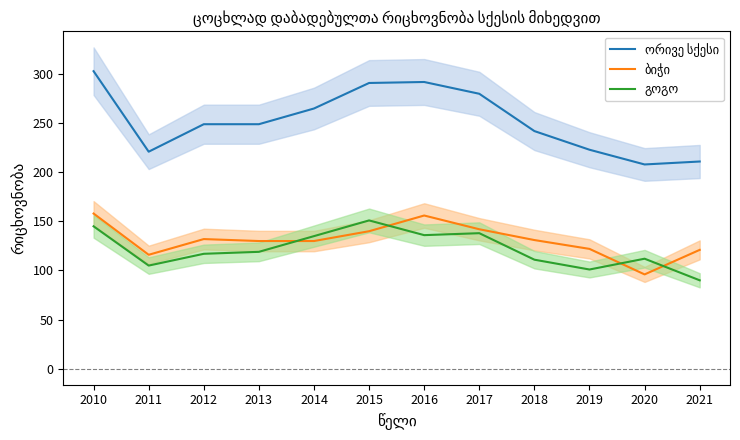

Read the გოგო value at 2021.

90